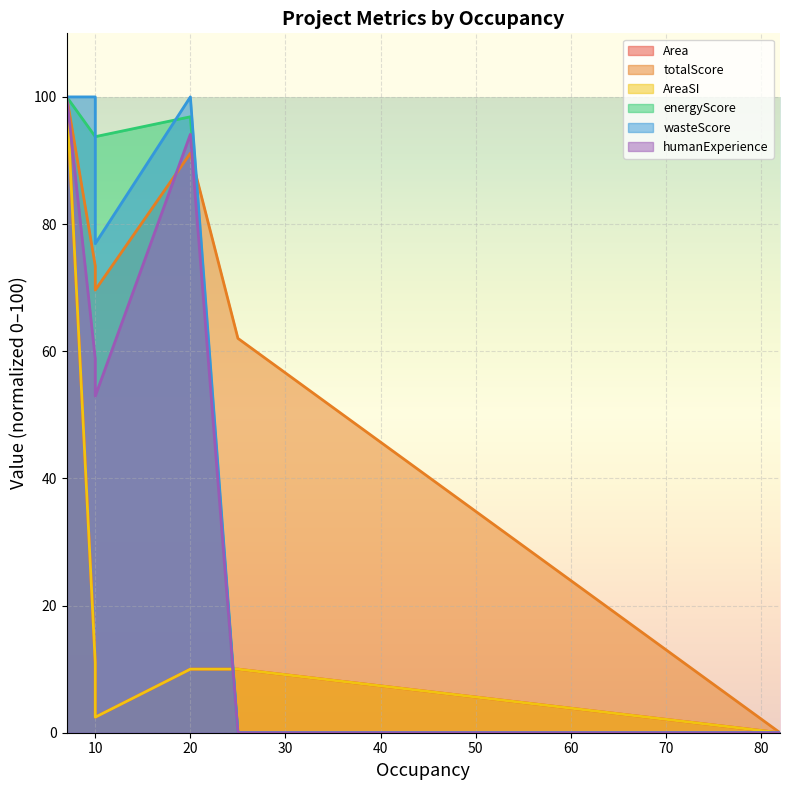

What is the sum of the energyScore values at 10 and 82?

93.8